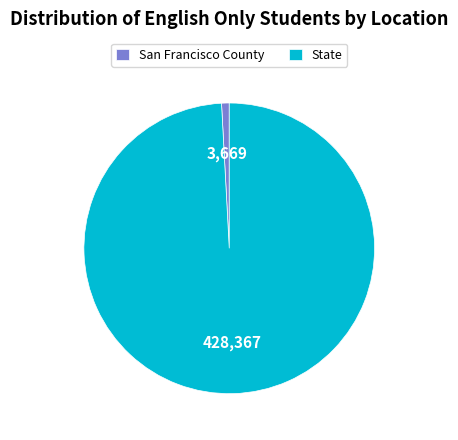

Combined, do San Francisco County and State account for over 50%?

Yes